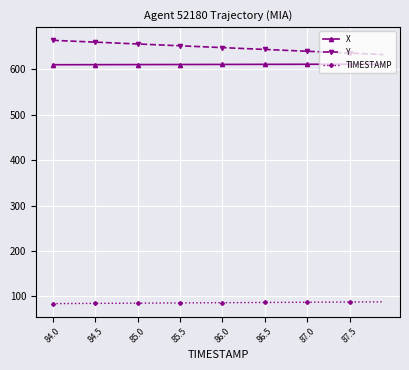

List the series in order of their peak value, highest first.

Y, X, TIMESTAMP